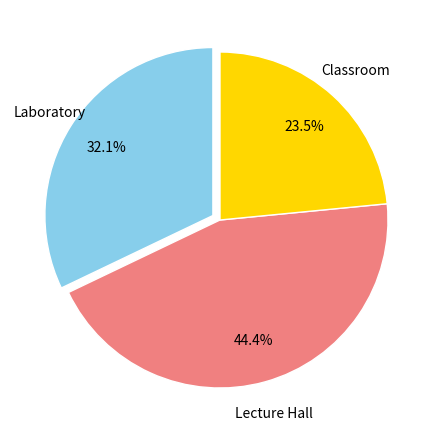

To the nearest percent, what is the average slice percentage?

33%